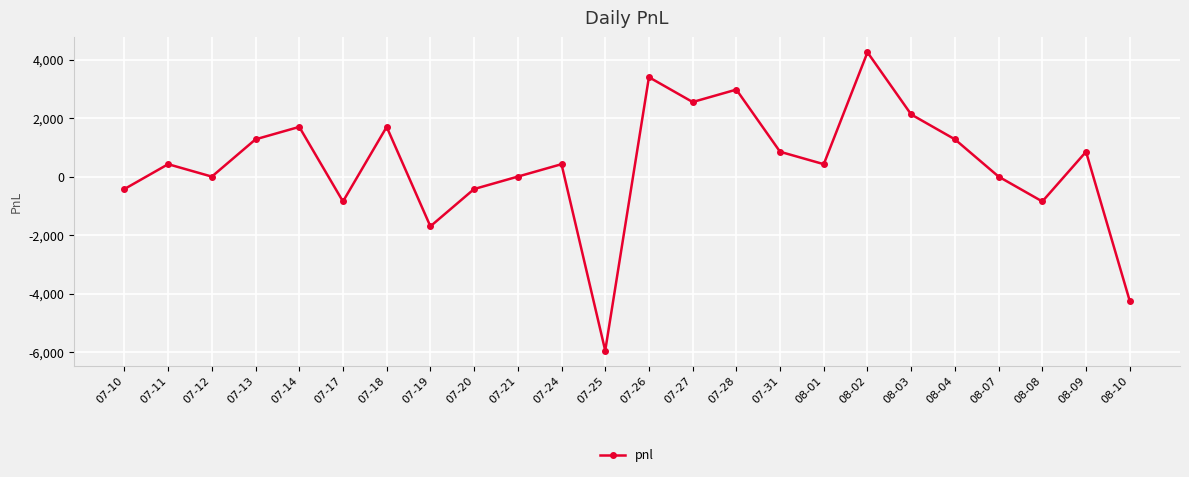

What is the change in value from 07-13 to 08-03?

+850